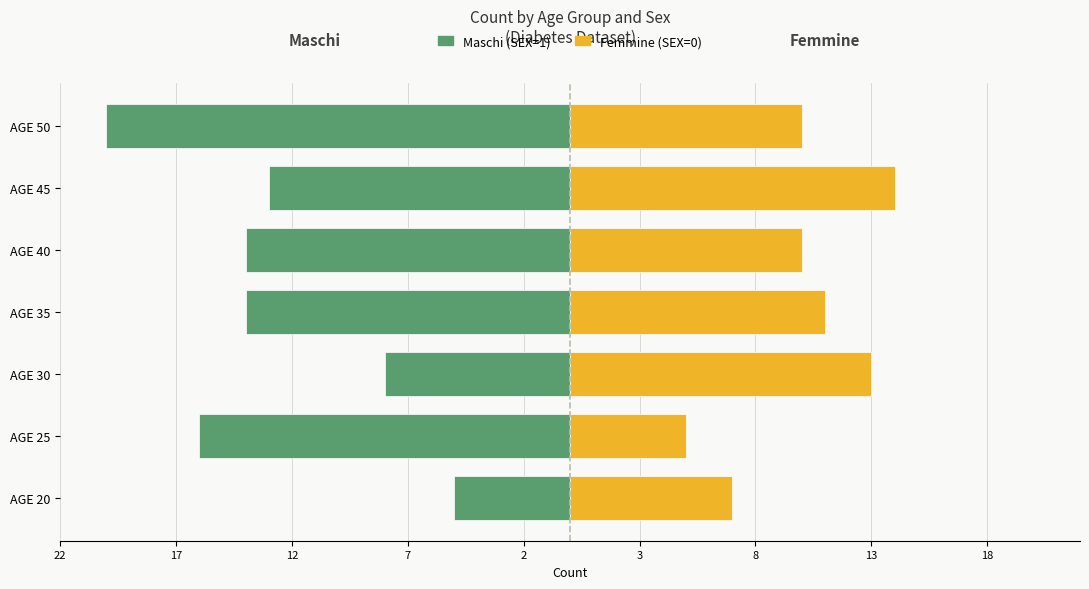

What are all the series names shown in the legend?

Maschi (SEX=1), Femmine (SEX=0)